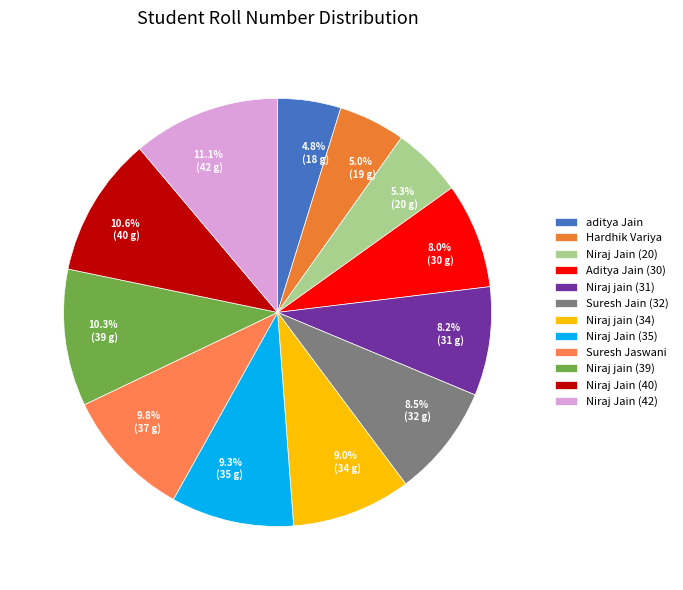

What portion of the pie excludes Aditya Jain (30)?

92.0%